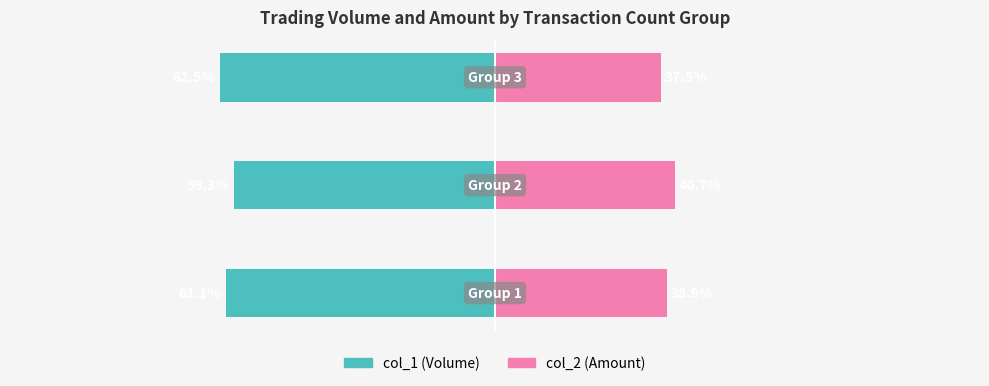

Reading right to left, extract all data points from this chart.

col_1 (Volume): 2=-62.5	1=-59.3	0=-61.1
col_2 (Amount): 2=37.5	1=40.7	0=38.9